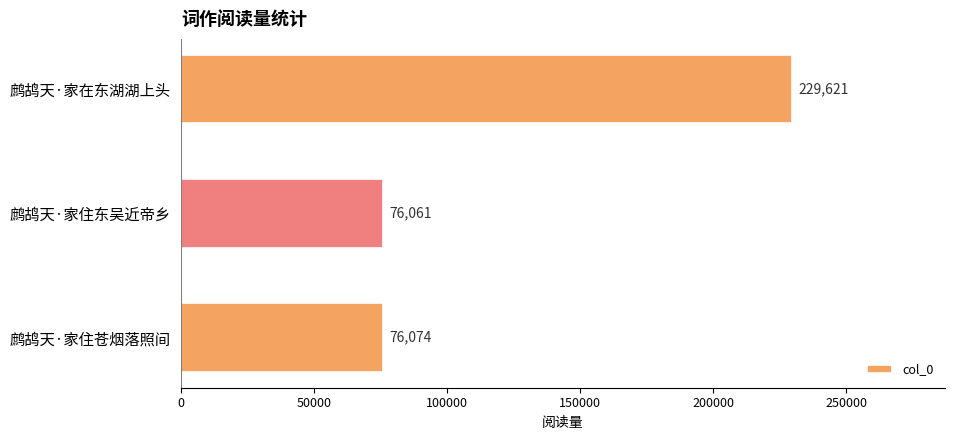

What is the difference between the maximum and minimum values?

153560